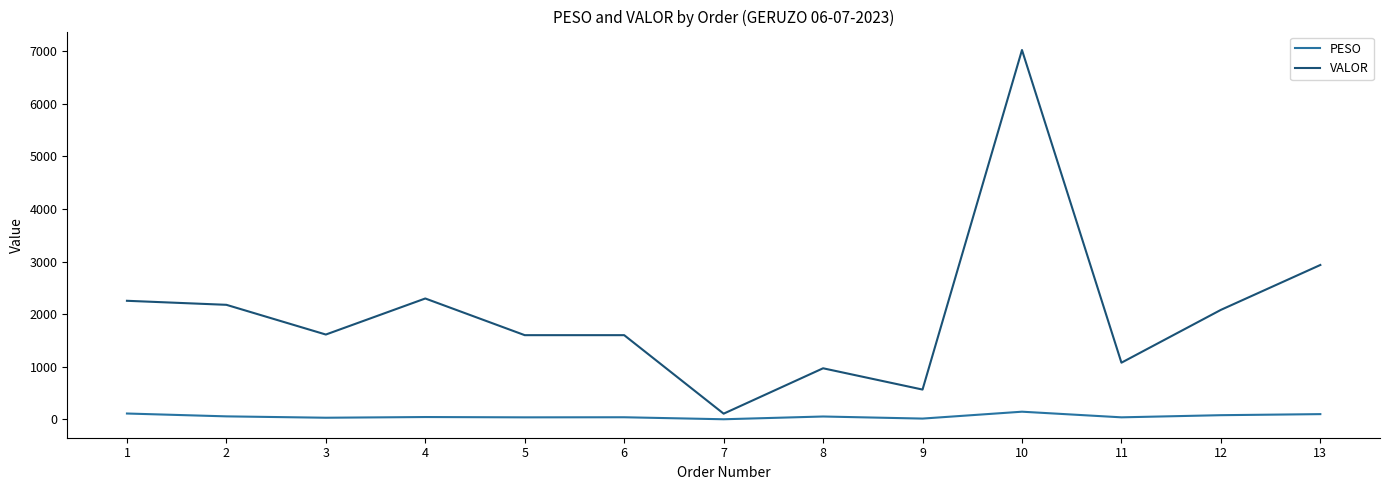

At 3, list the series in order from smallest to largest.

PESO, VALOR